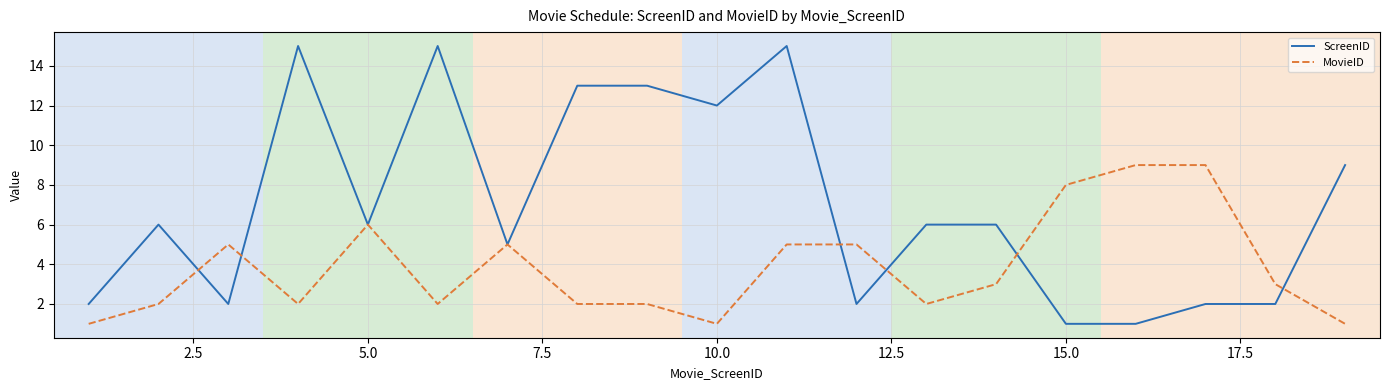

After their last crossing, which series has the higher values: ScreenID or MovieID?

ScreenID